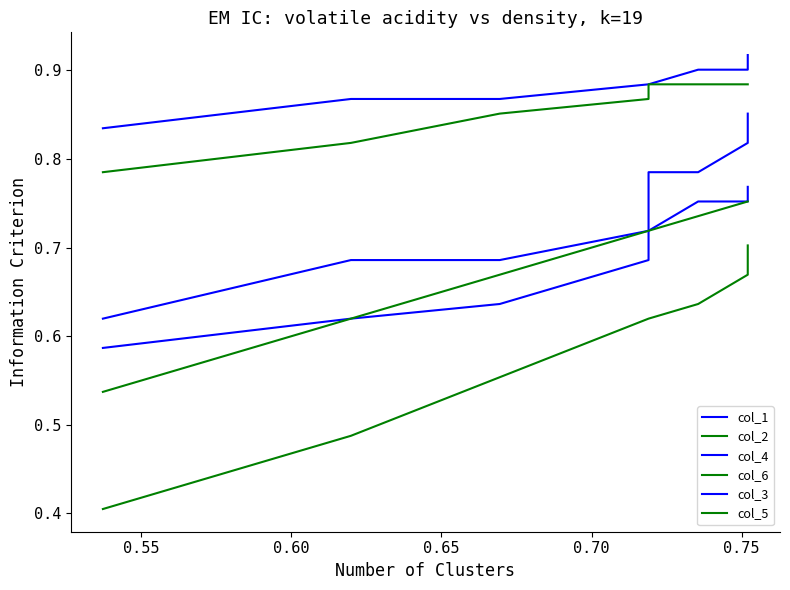

Rank the series by their maximum value, from highest to lowest.

col_3, col_5, col_4, col_1, col_6, col_2